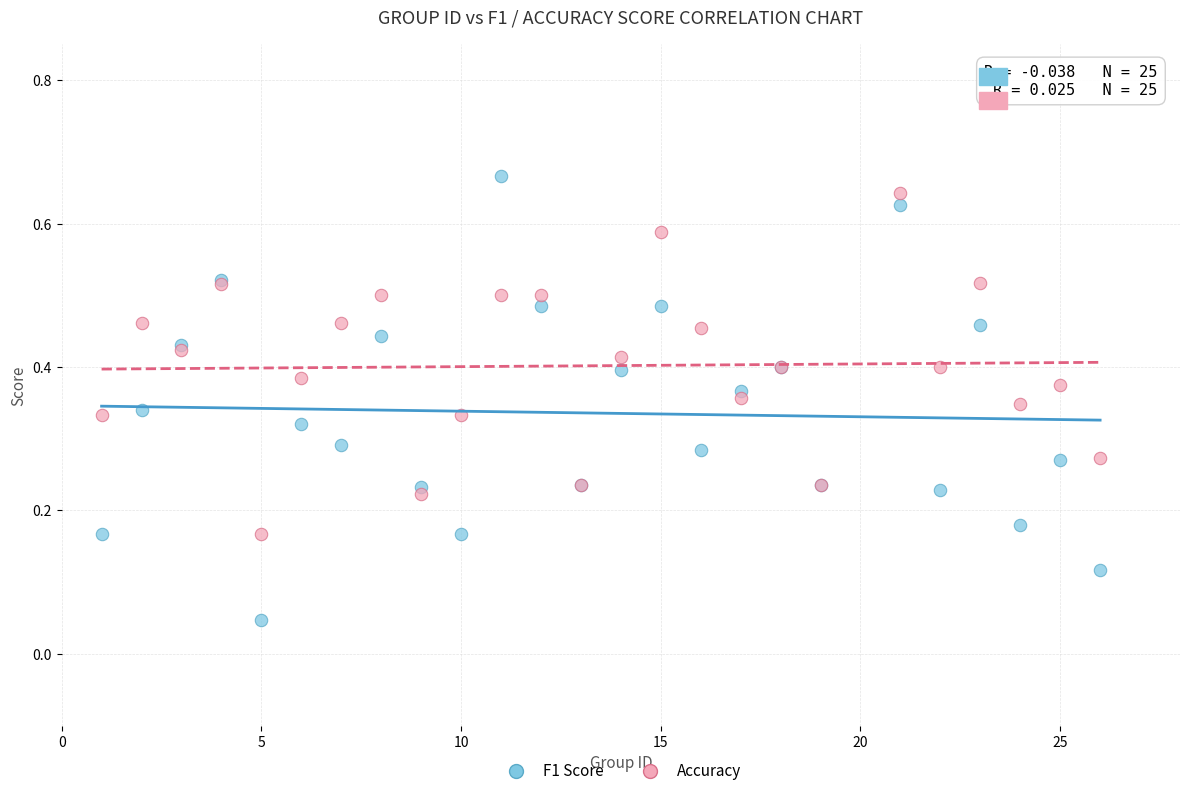

Which series has the largest Y range (max minus min)?

F1 Score